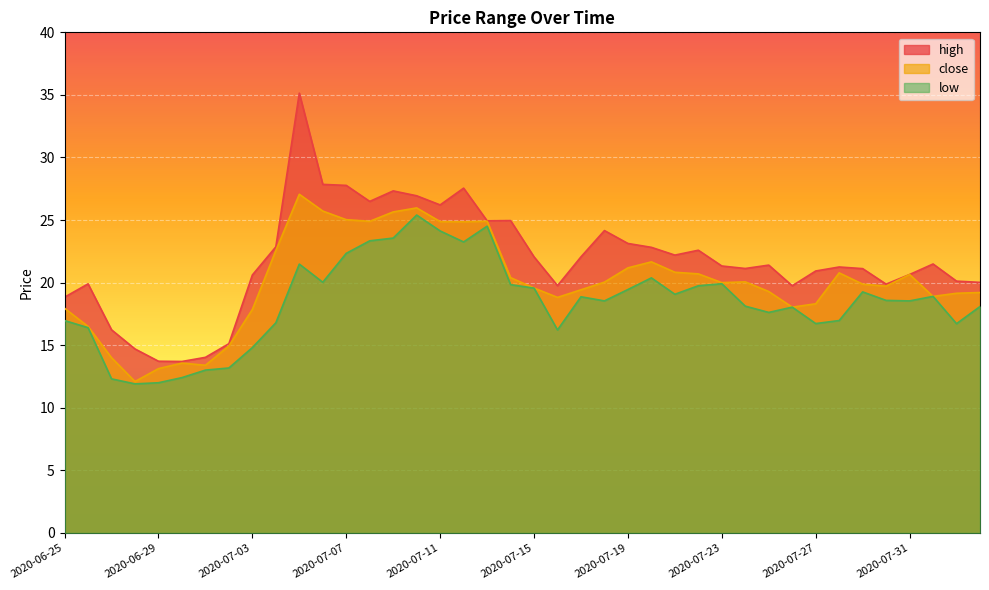

Which series changed the most between 2020-07-31 and 2020-08-03?

close